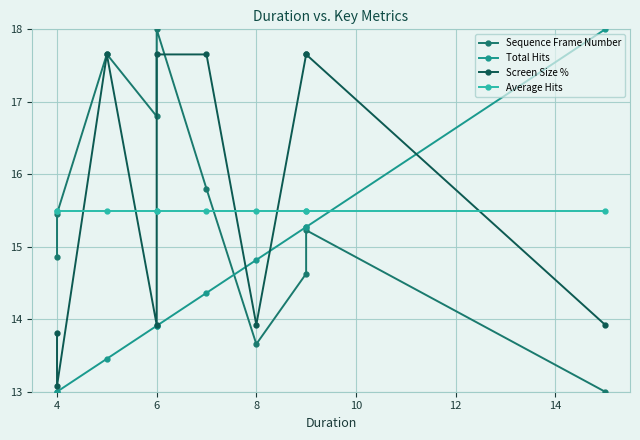

Count the number of data series in this chart.

4